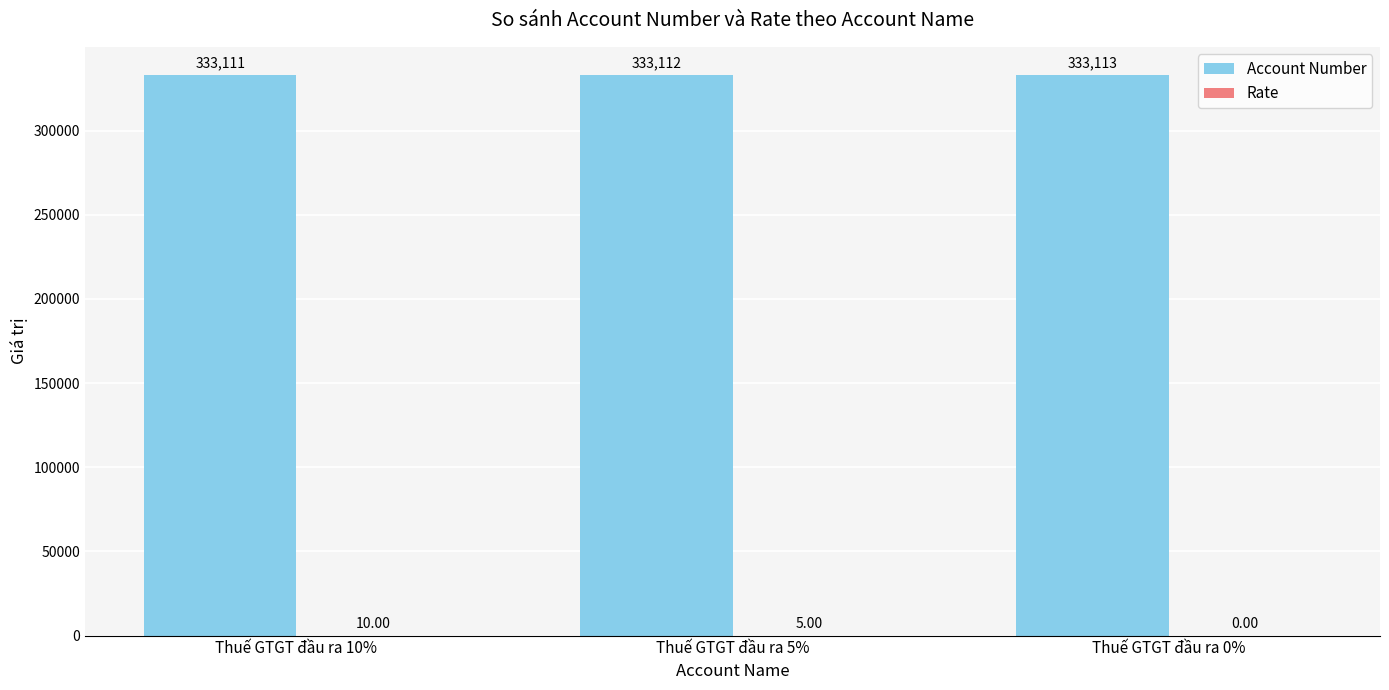

Is it true that Account Number equals 333113 at Thuế GTGT đầu ra 0%?

True